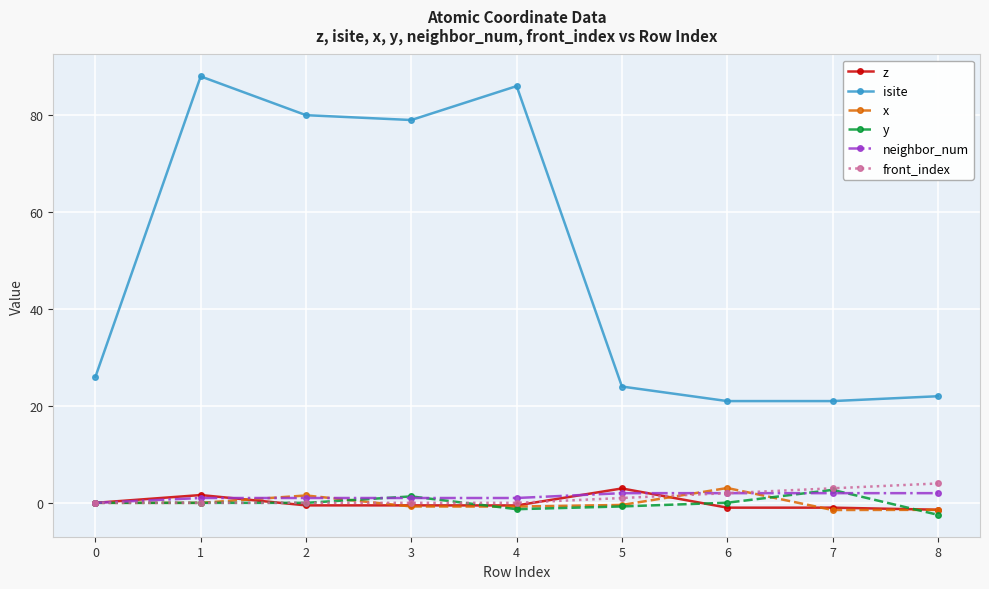

The value of front_index at 1 is 0.0. True or false?

True